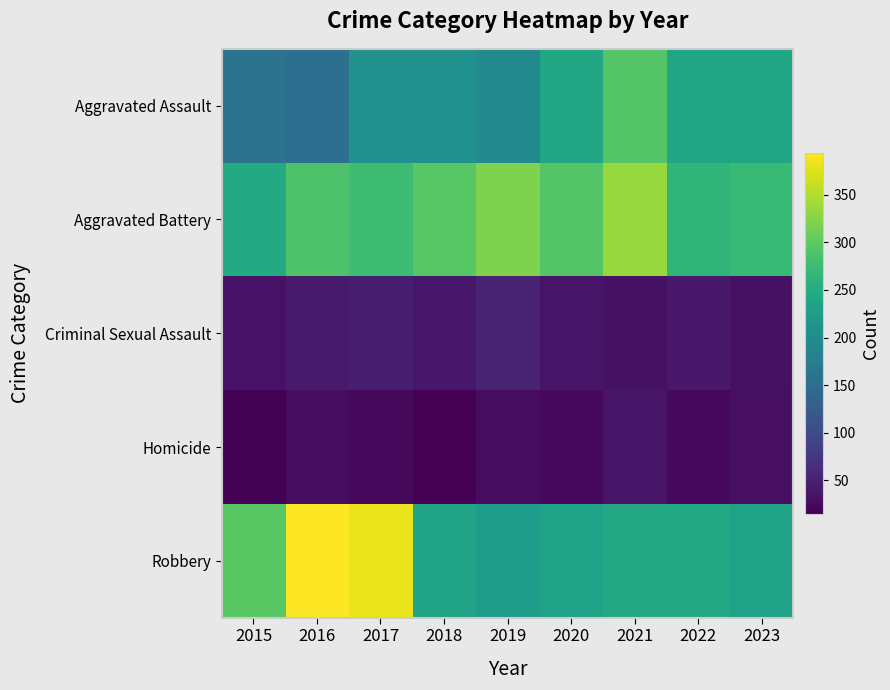

Reading right to left, list all the values displayed in this chart.

Aggravated Assault: 2023=239	2022=239	2021=292	2020=242	2019=197	2018=206	2017=207	2016=154	2015=160
Aggravated Battery: 2023=271	2022=263	2021=336	2020=293	2019=321	2018=296	2017=277	2016=288	2015=246
Criminal Sexual Assault: 2023=32	2022=41	2021=32	2020=36	2019=51	2018=40	2017=47	2016=43	2015=34
Homicide: 2023=30	2022=23	2021=37	2020=24	2019=27	2018=15	2017=24	2016=29	2015=17
Robbery: 2023=233	2022=244	2021=244	2020=233	2019=224	2018=237	2017=381	2016=394	2015=297